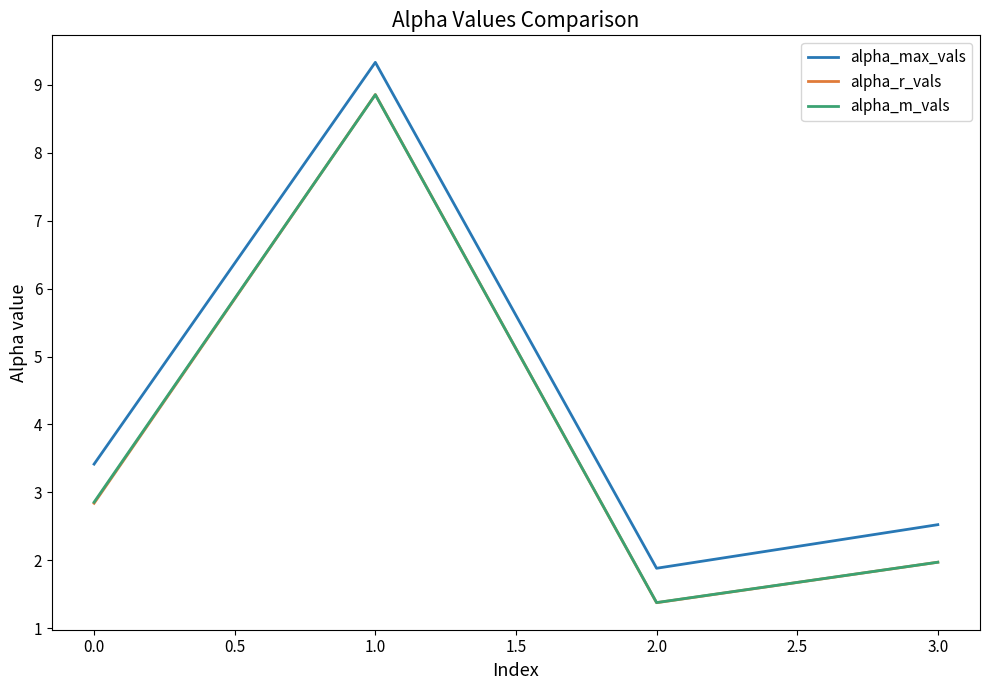

What is the greatest value displayed?

9.3